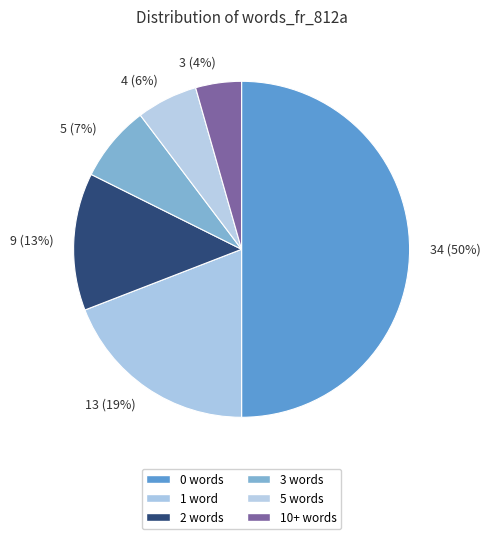

What is the smallest slice in the pie chart?

10+ words